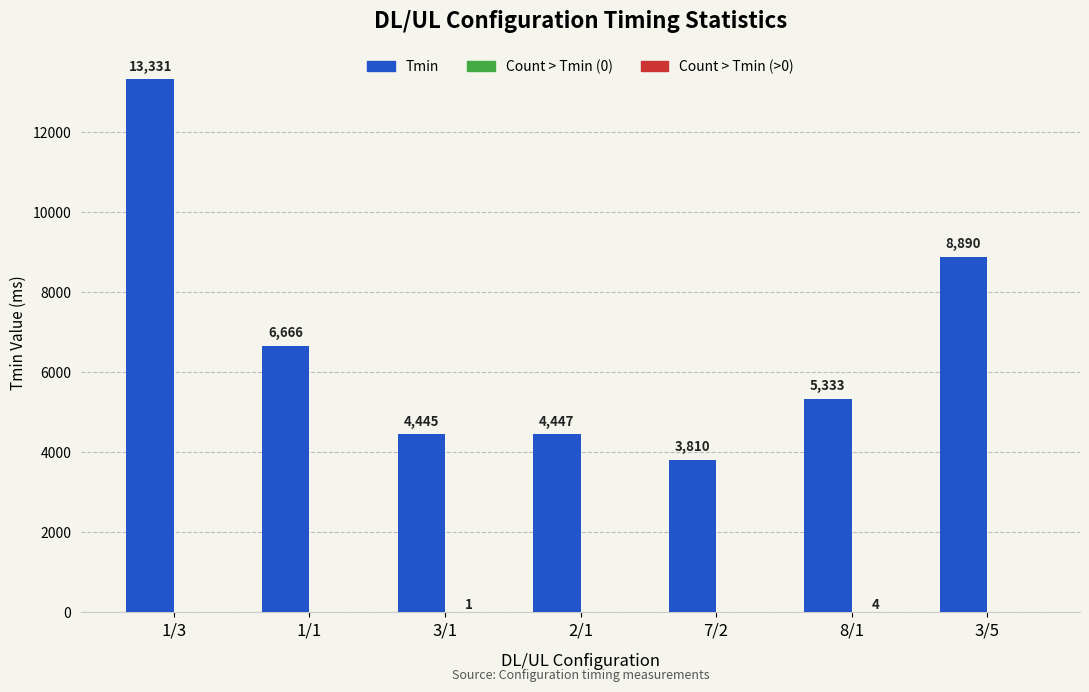

At which category does the chart reach its minimum across all series?

7/2